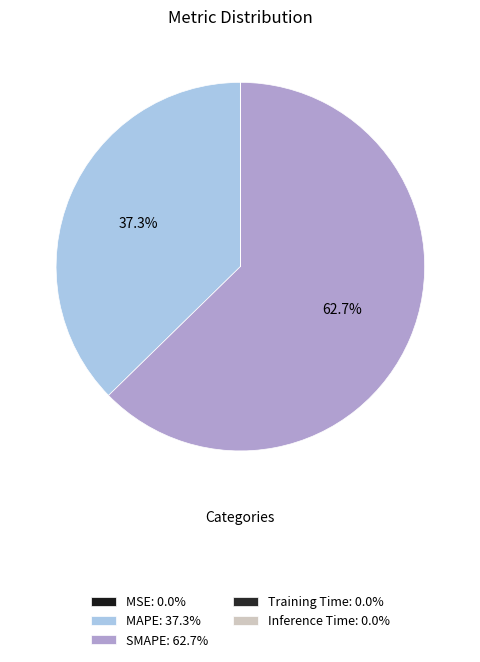

Combined, what portion of the pie is MAPE and MSE?

37.3%